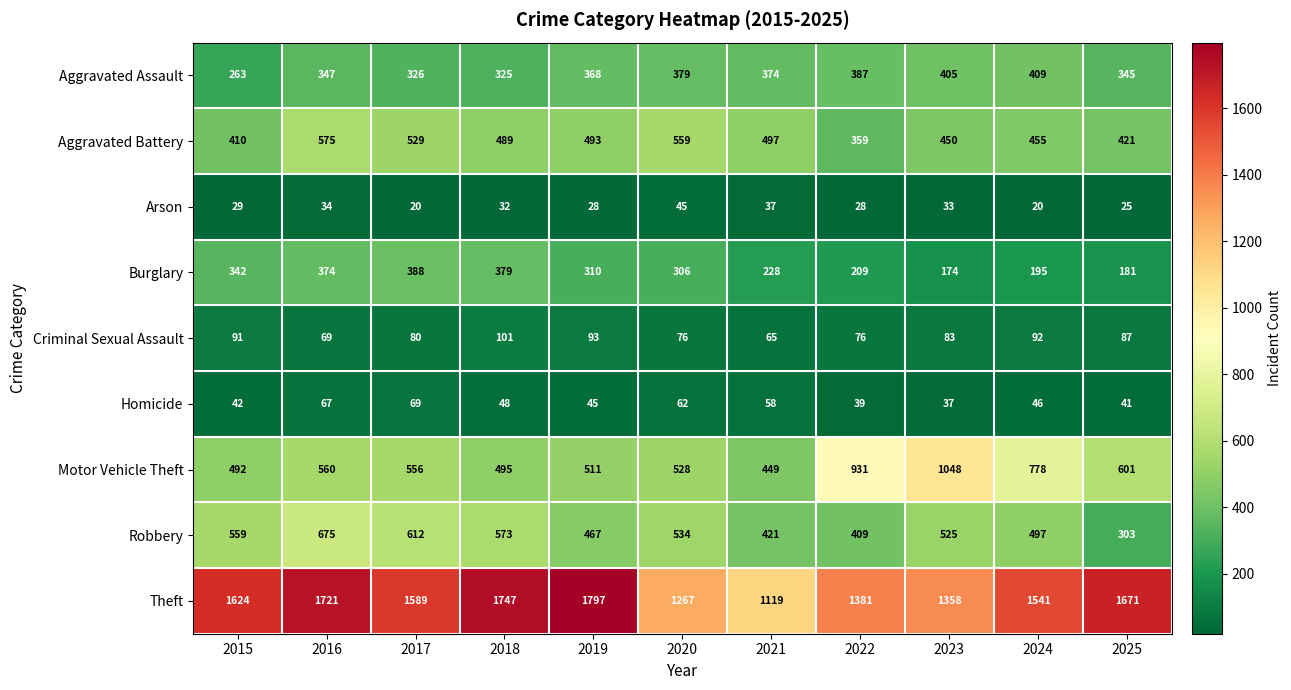

What is the average value of the Aggravated Battery series?

476